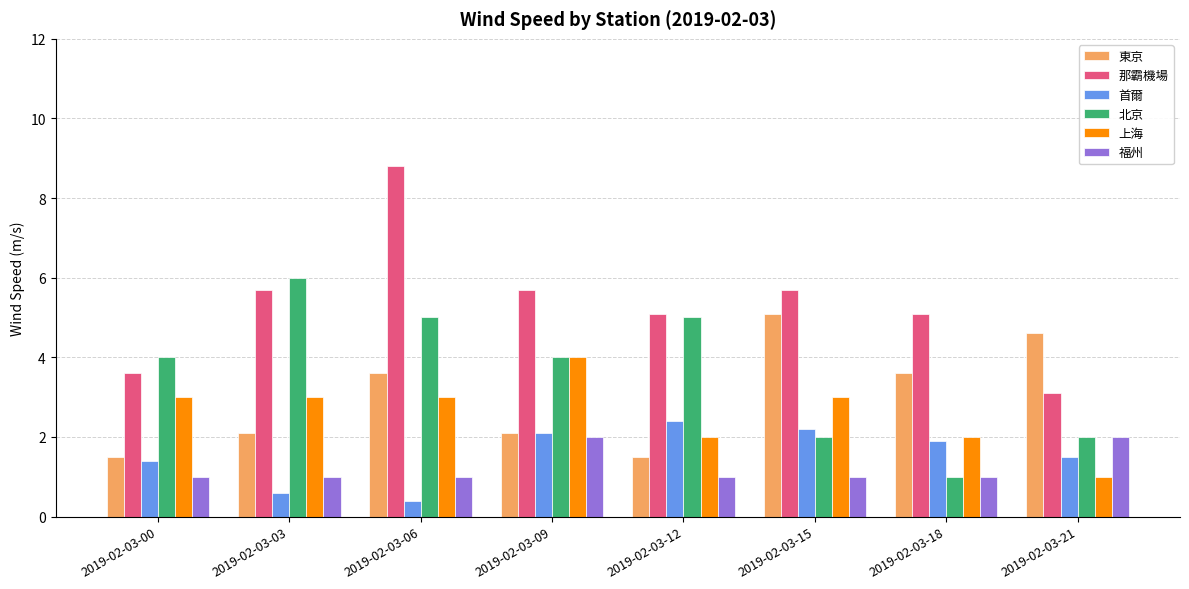

At which label does 那霸機場 first exceed 5?

2019-02-03-03